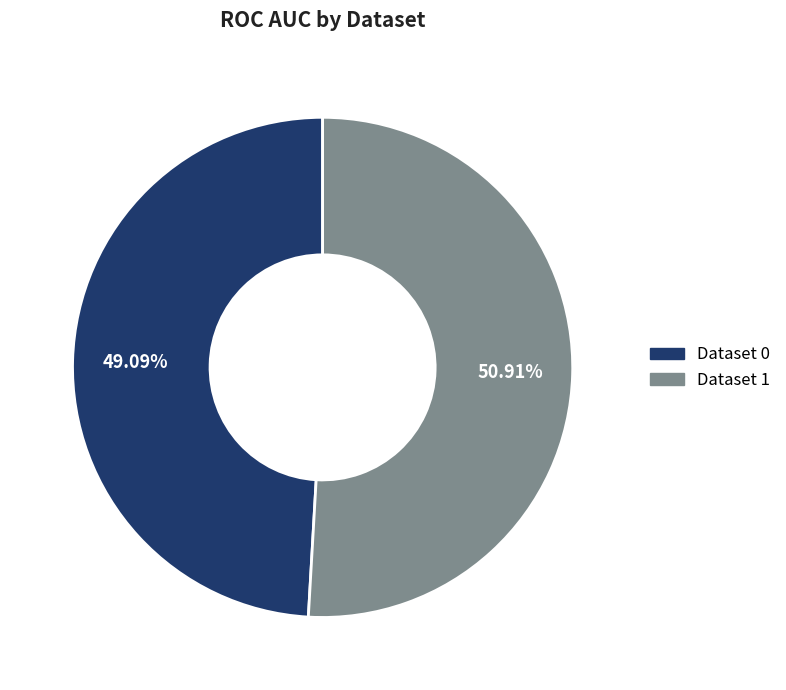

Is there a majority slice in this chart?

Yes